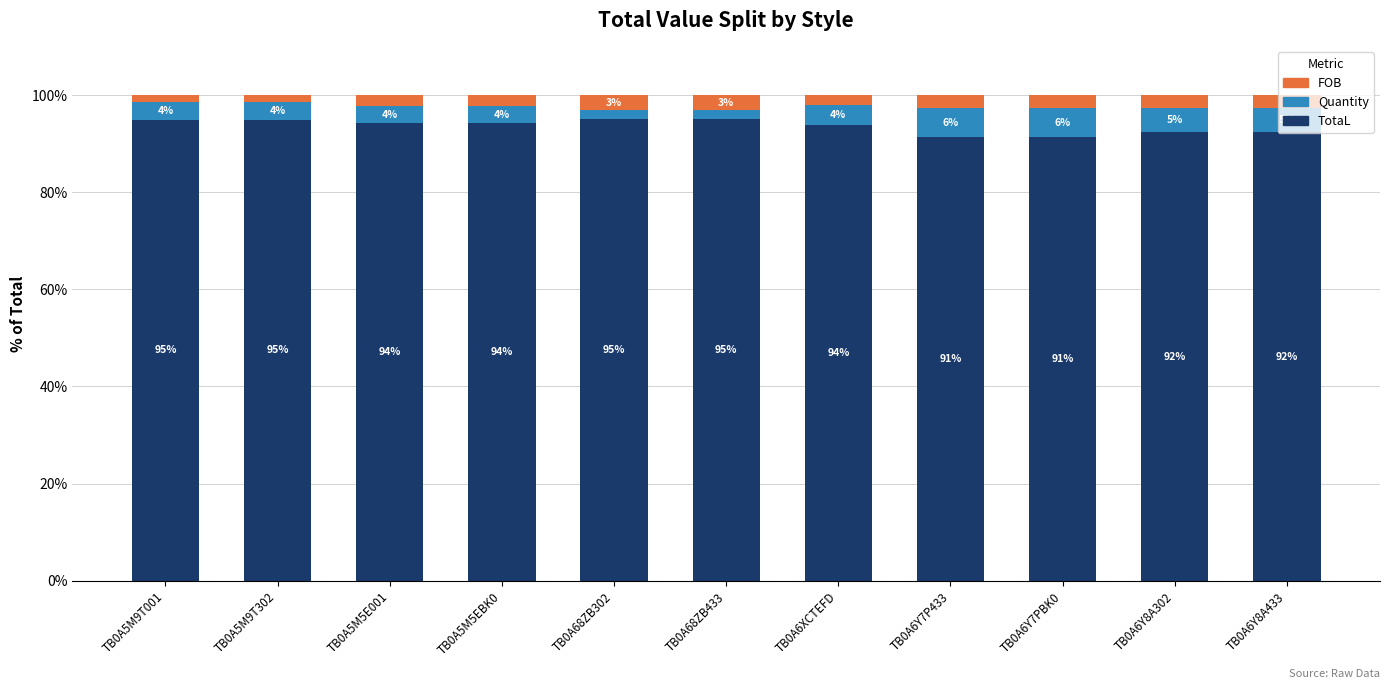

Does the chart contain stacked bars?

Yes